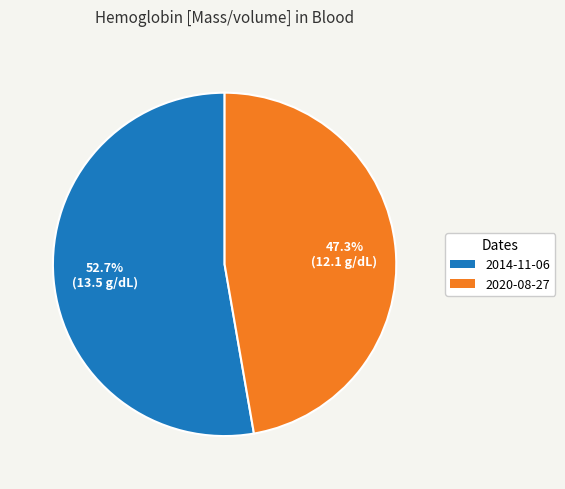

Is there a majority slice in this chart?

Yes